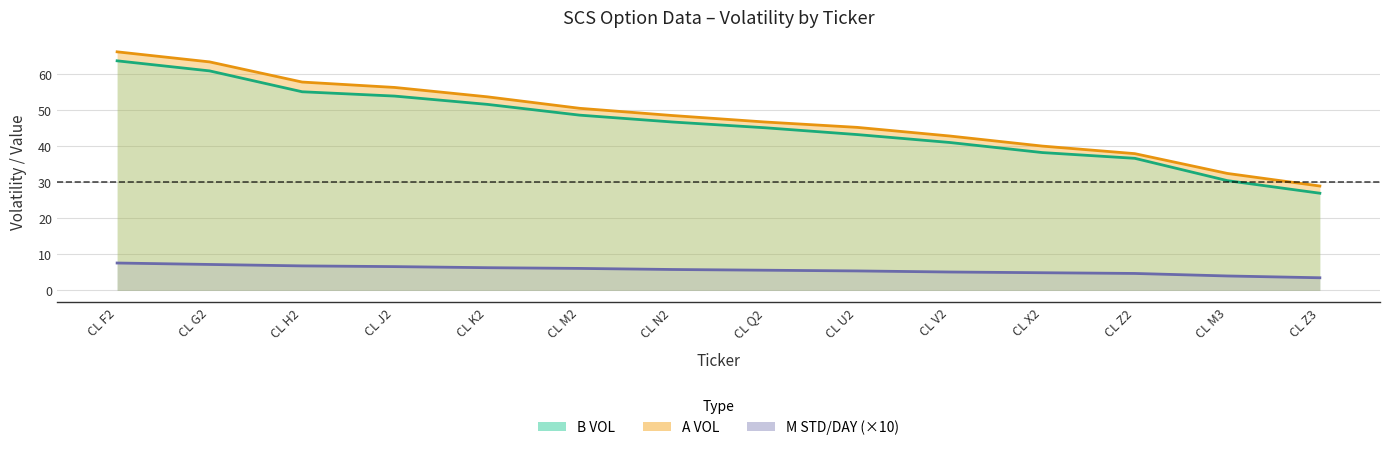

What is the highest value of the M STD/DAY series?

7.6